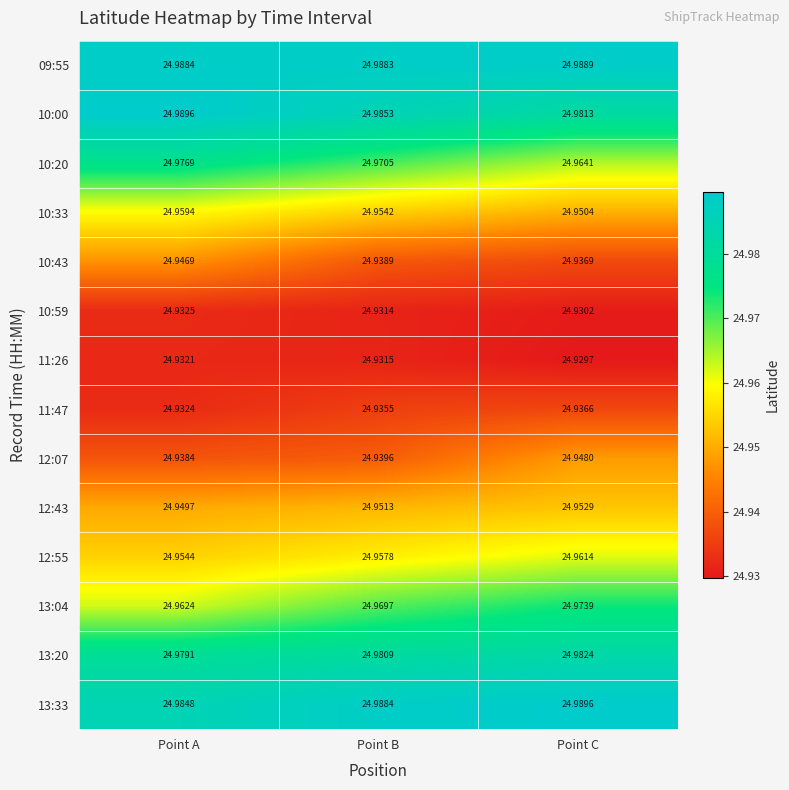

Is the value of 12:43 at Point A greater than the value of 10:43 at Point B?

Yes